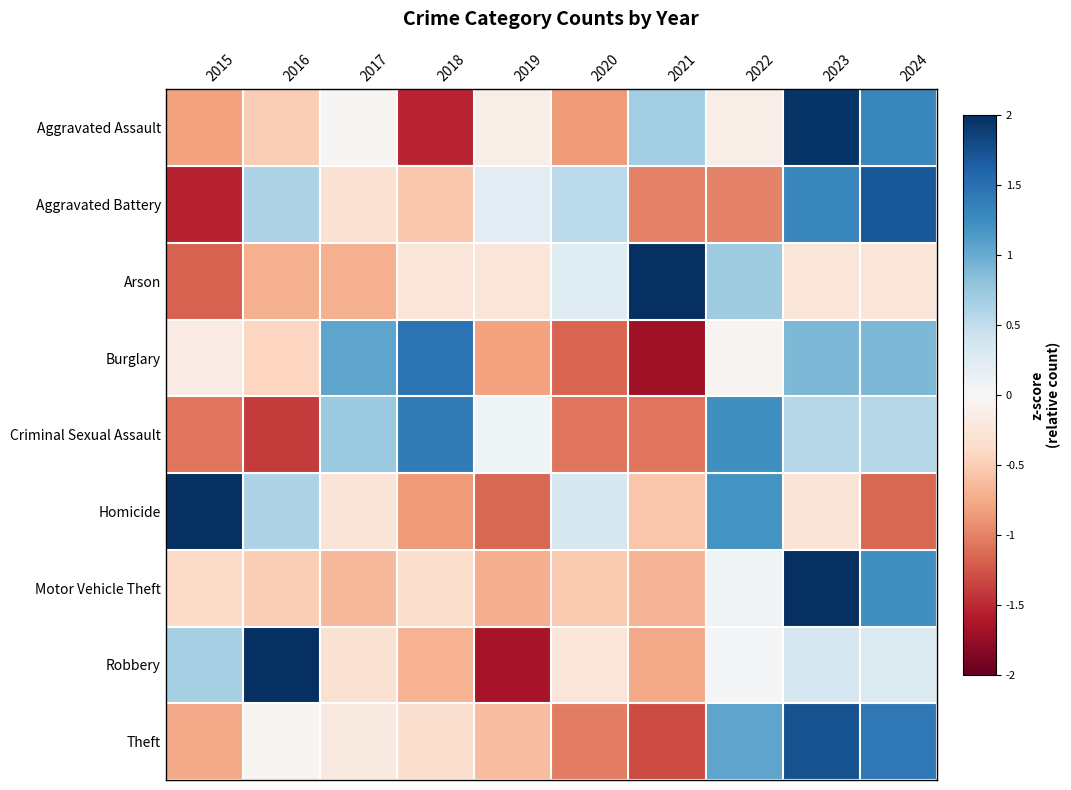

At 2018, list the series in order from largest to smallest.

Burglary, Criminal Sexual Assault, Arson, Theft, Motor Vehicle Theft, Aggravated Battery, Robbery, Homicide, Aggravated Assault